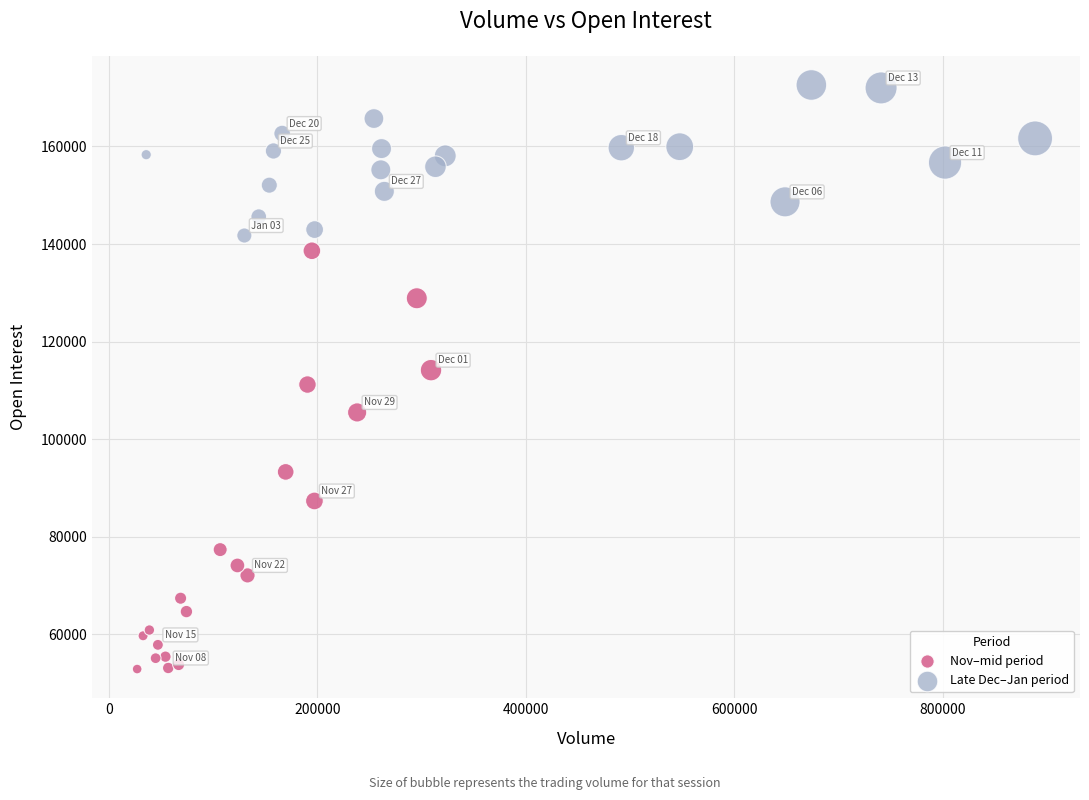

Which series contains the lowest Y value?

Nov–mid period